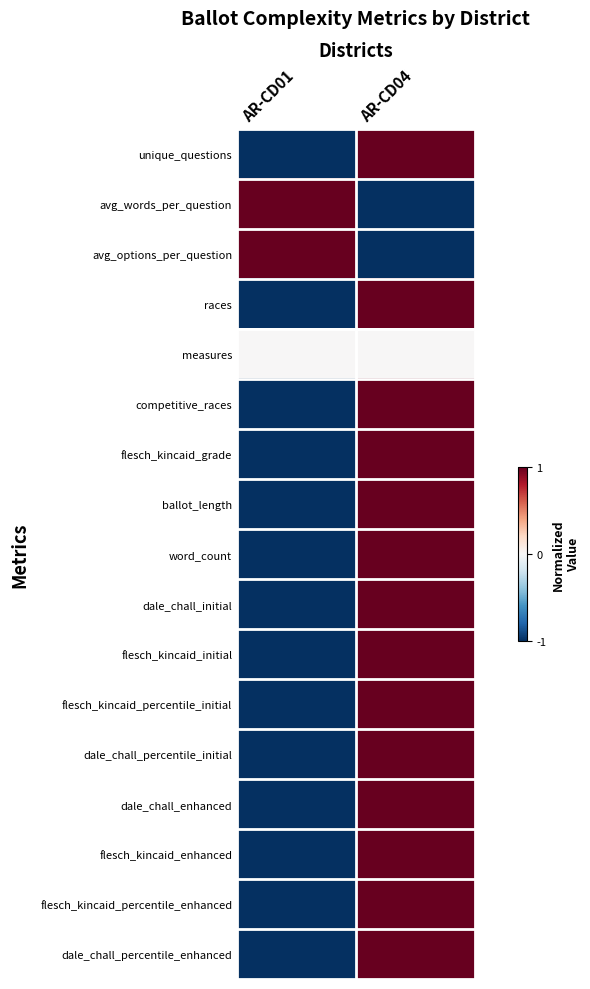

How many series are shown in this chart?

17